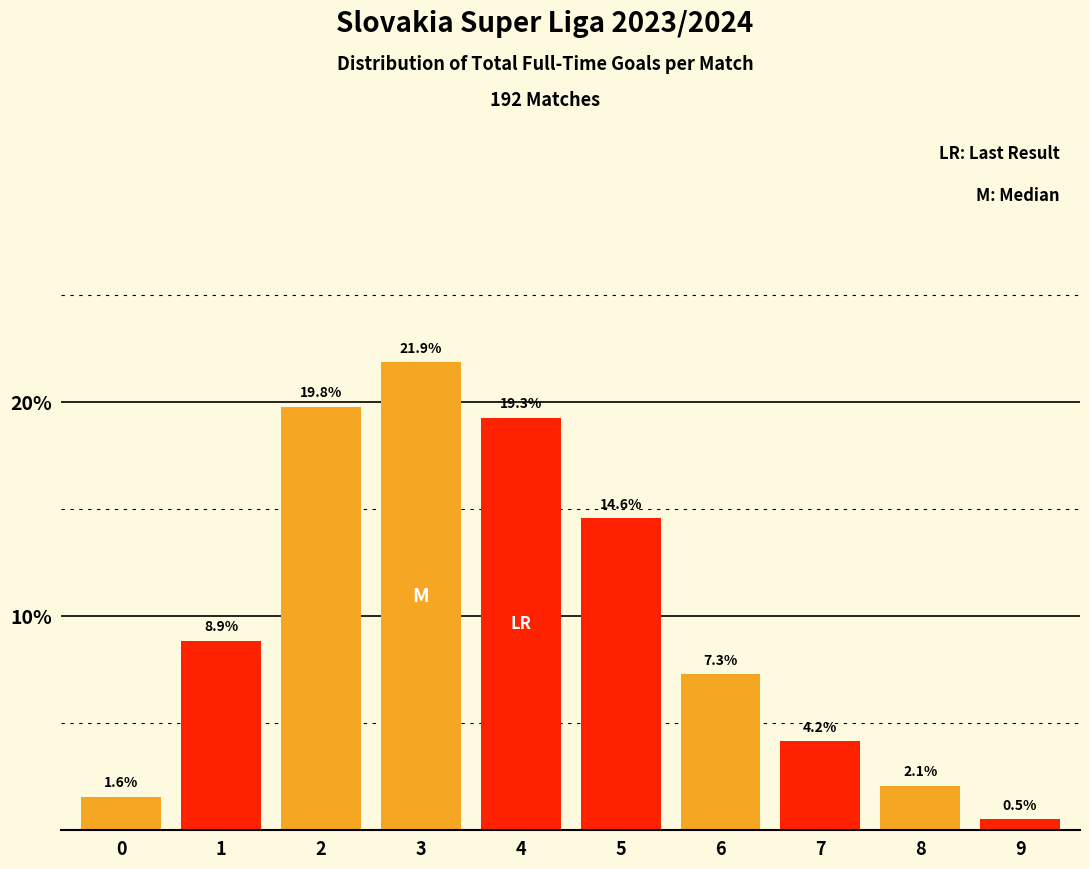

Reading left to right, extract all data points from this chart.

0=1.6	1=8.9	2=19.8	3=21.9	4=19.3	5=14.6	6=7.3	7=4.2	8=2.1	9=0.5